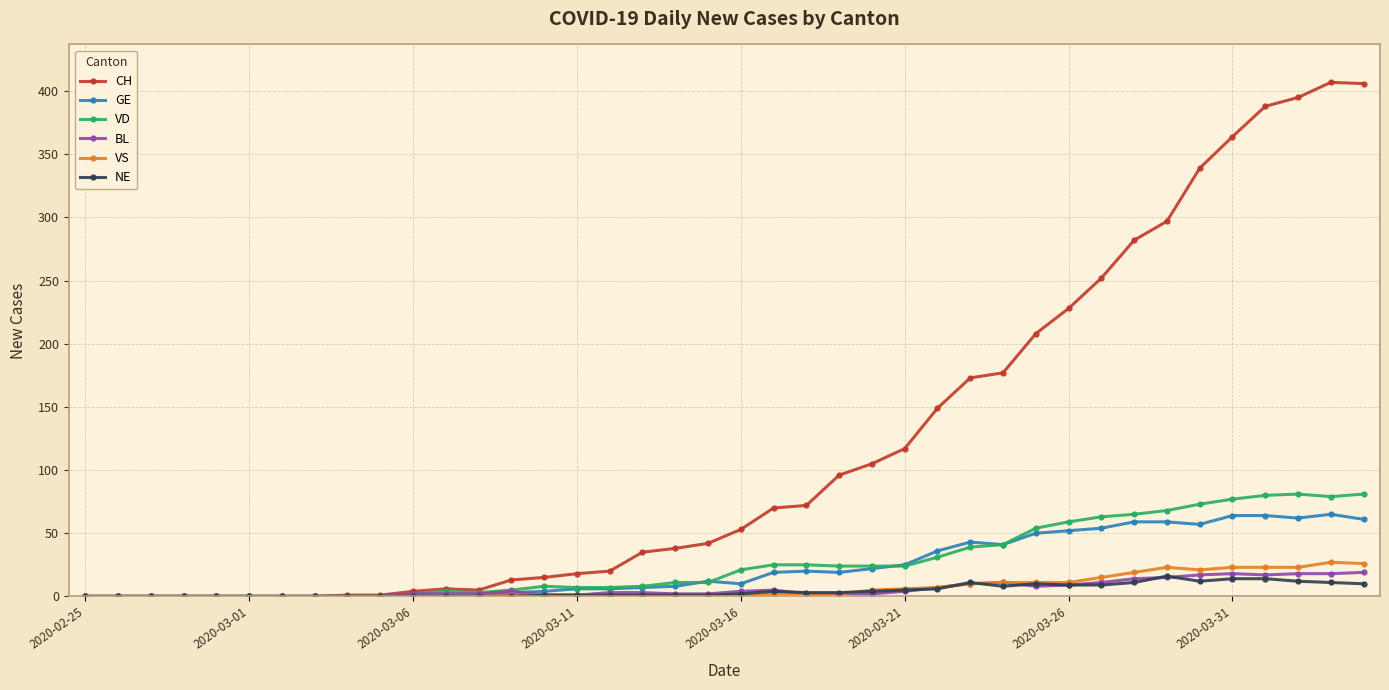

What are all the series names shown in the legend?

CH, GE, VD, BL, VS, NE